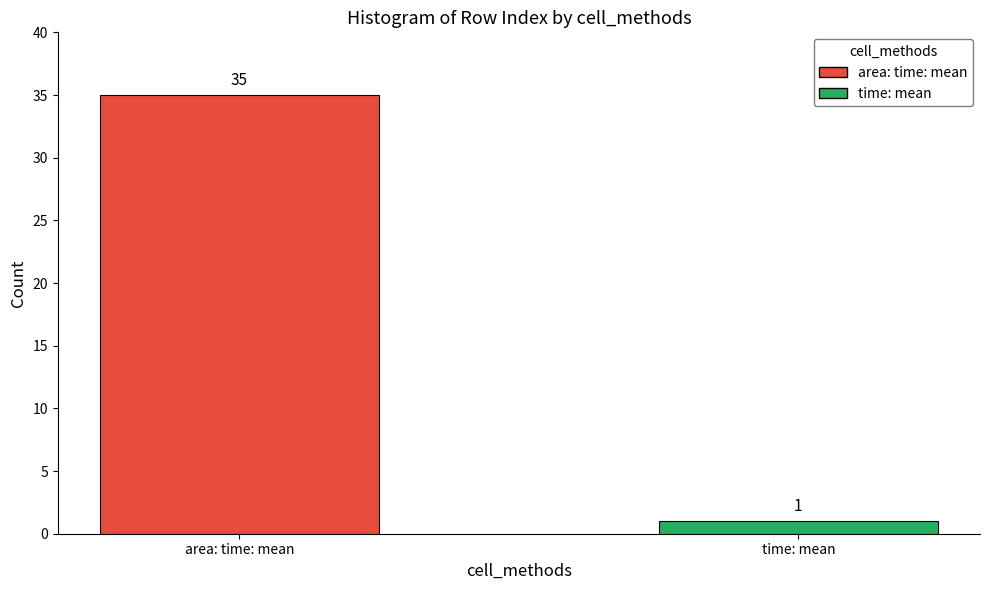

At which category does the chart reach its peak across all series?

area: time: mean